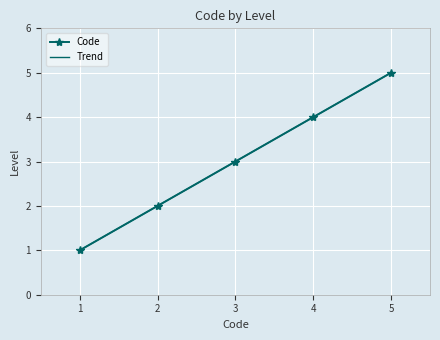

Is it true that Code equals 3 at 4?

False